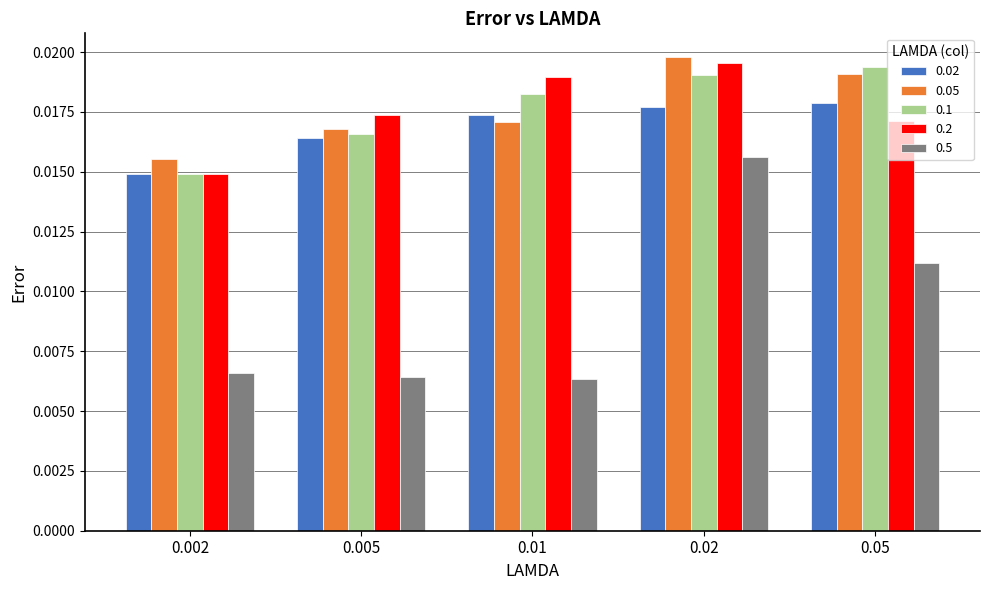

Count the 0.2 values in the range 0 to 1.

5